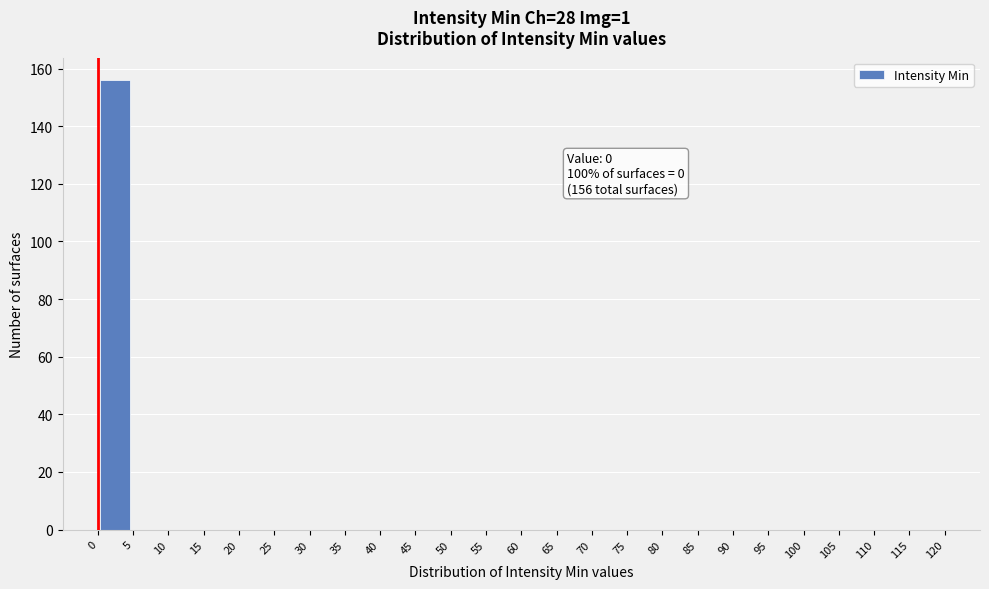

Which range on the x-axis has the tallest bar?

0 to 5